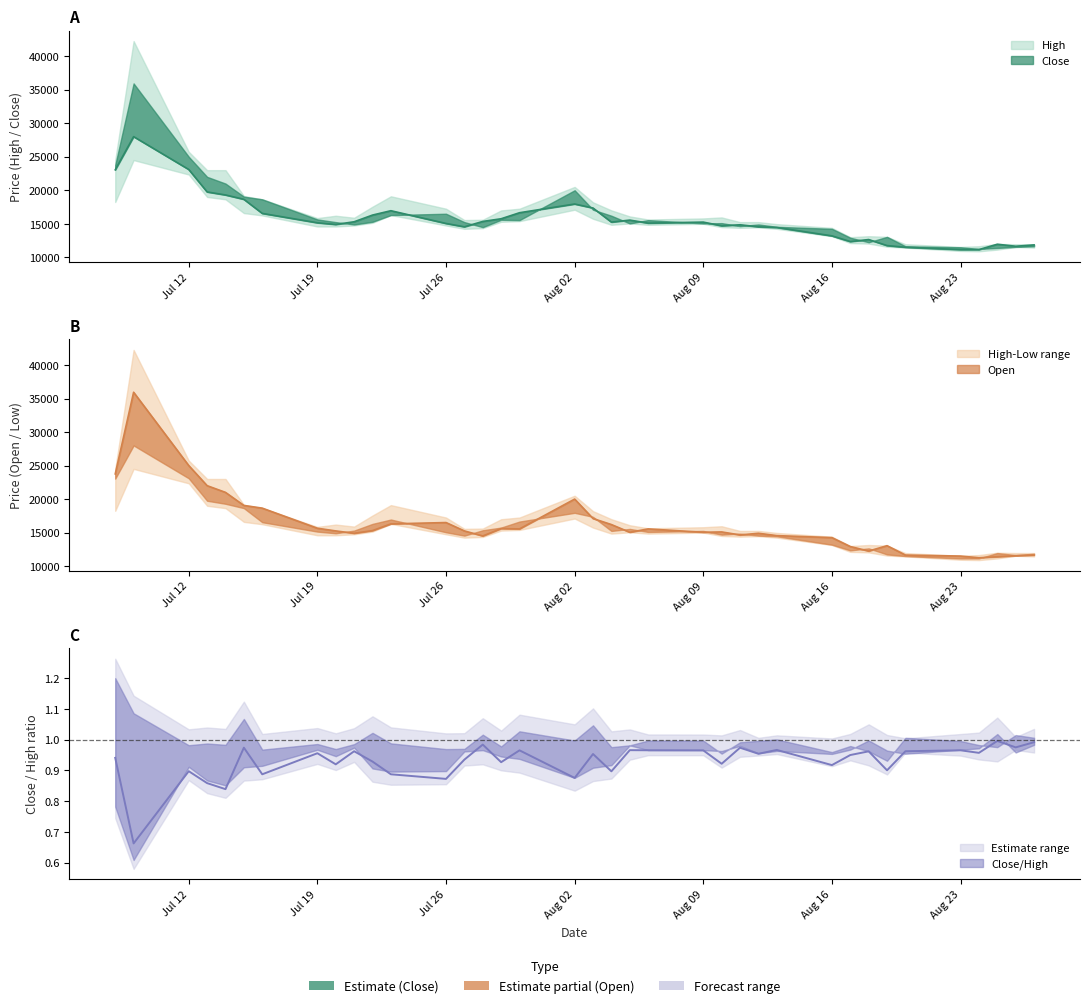

The Close series shows 15178 at 33. True or false?

False